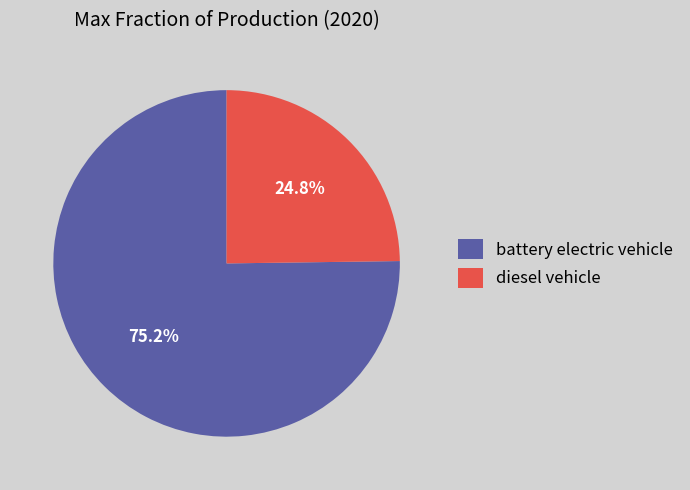

To the nearest percent, what percentage of the pie is battery electric vehicle?

75%